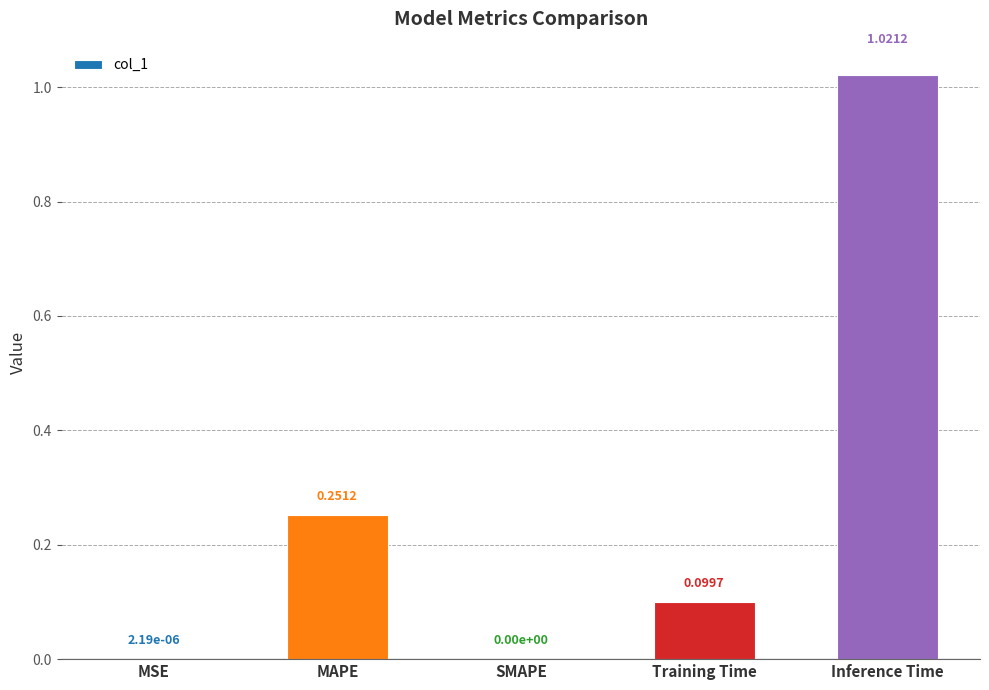

What is the sum of all values?

1.4